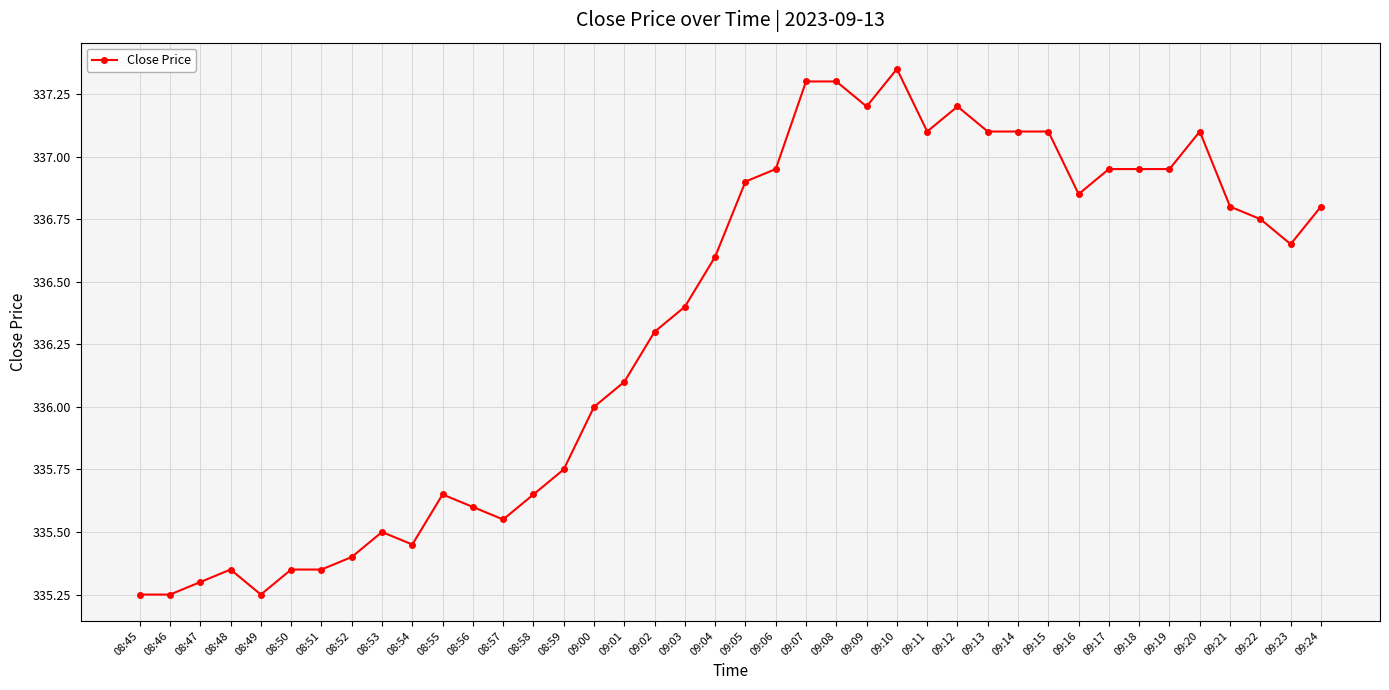

What is the average value?

336.3